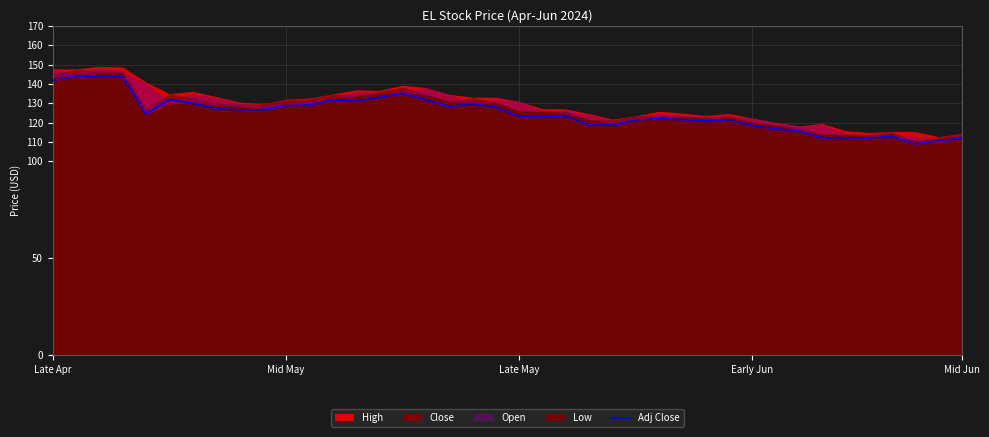

Does the chart display data point markers on the line(s)?

No